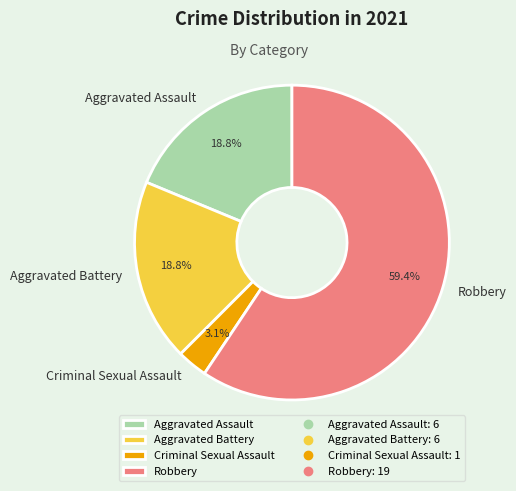

What is the total percentage of Aggravated Battery and Criminal Sexual Assault?

21.9%